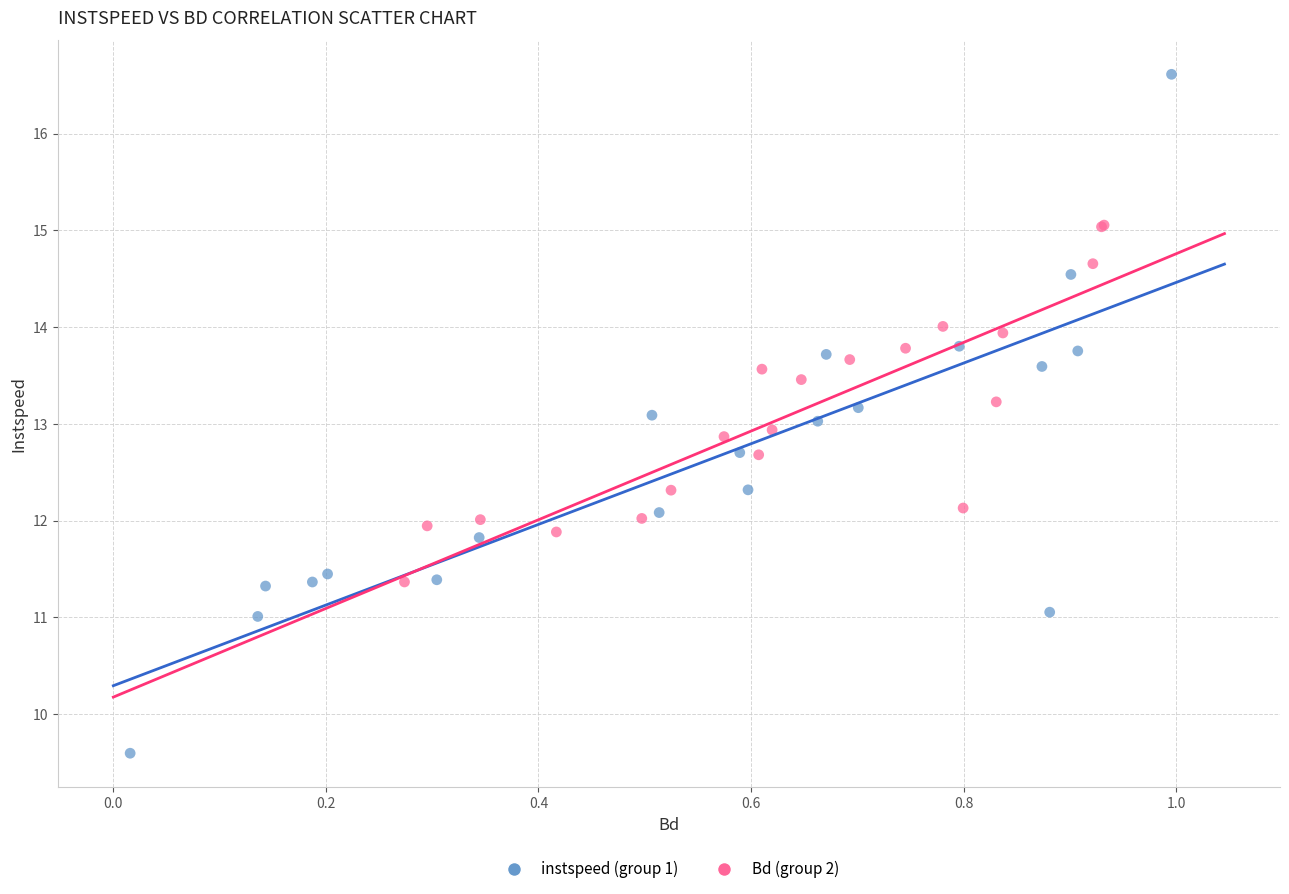

Which series reaches the maximum Y coordinate?

instspeed (group 1)